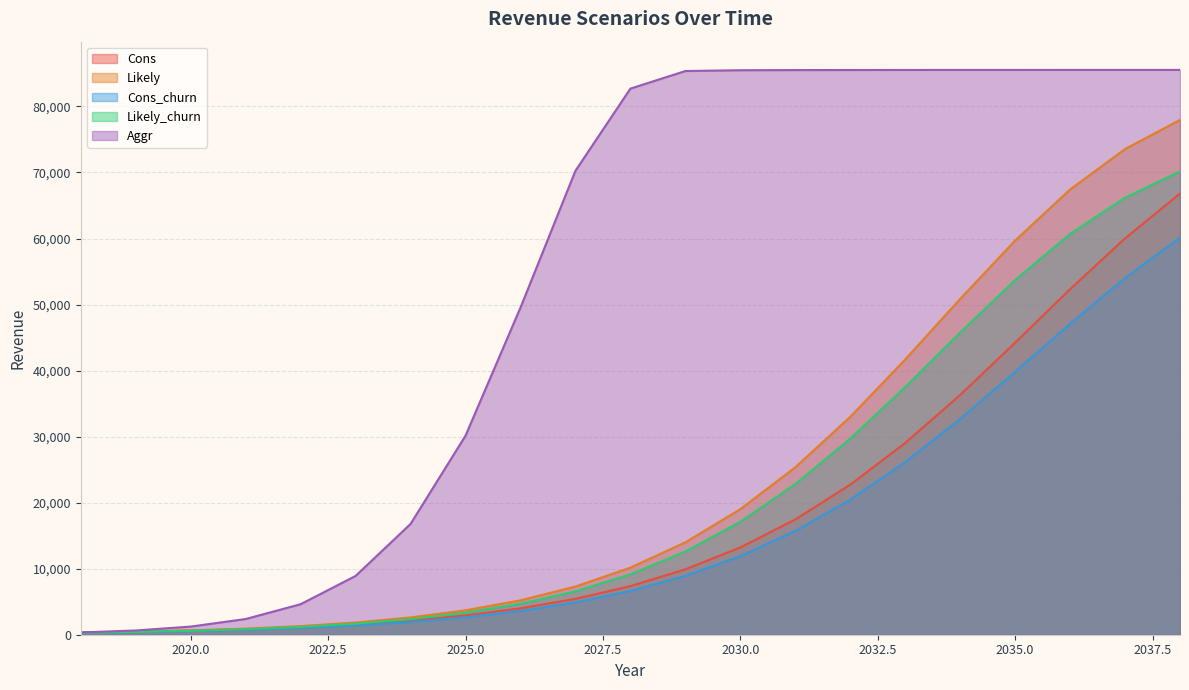

Which series has the widest spread of values?

Aggr